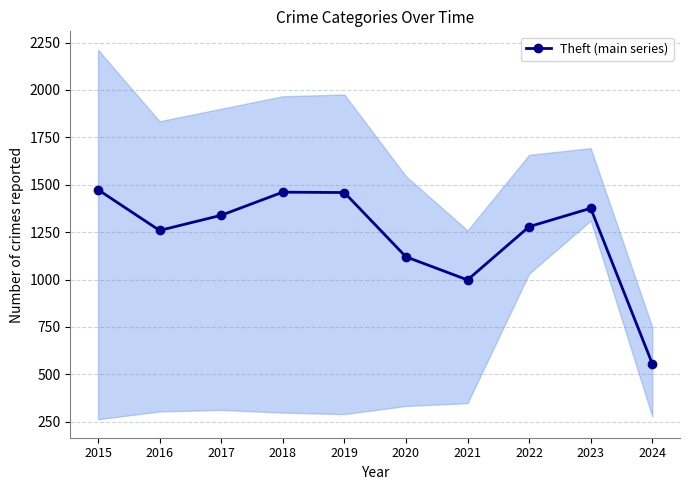

List the labels in order of value, smallest first.

2024, 2021, 2020, 2016, 2022, 2017, 2023, 2019, 2018, 2015